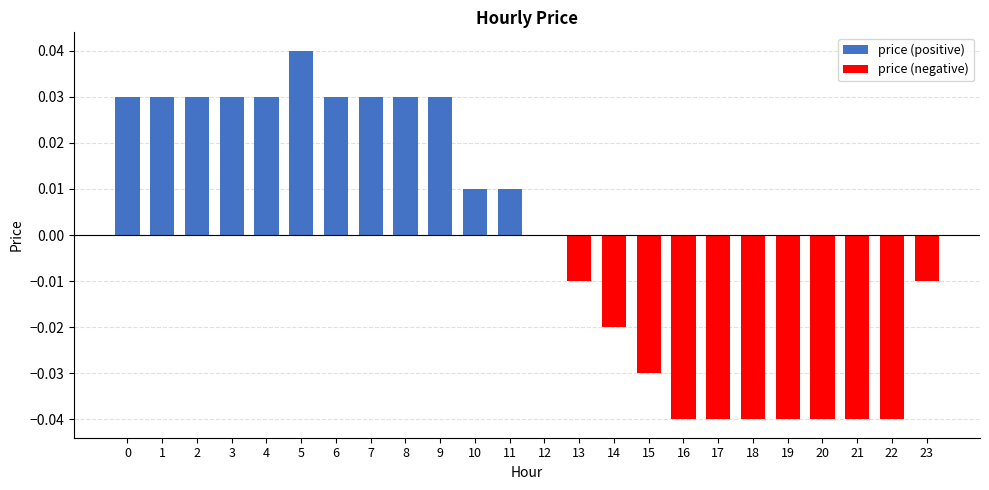

What is the difference between the maximum and minimum values?

0.1